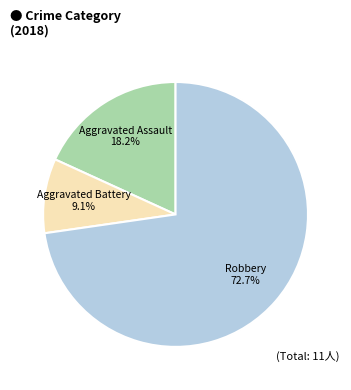

The Aggravated Assault slice represents 18% of the pie. True or false?

True